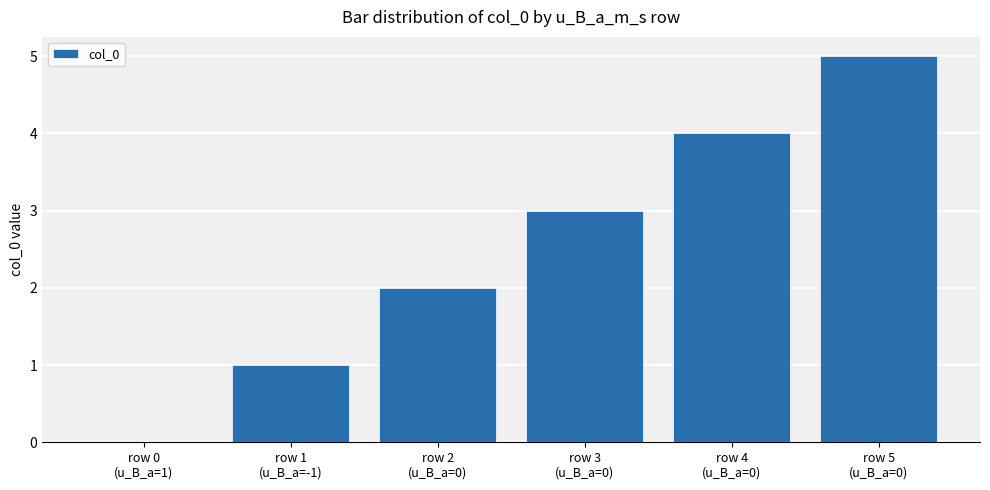

What is the sum of all values?

15